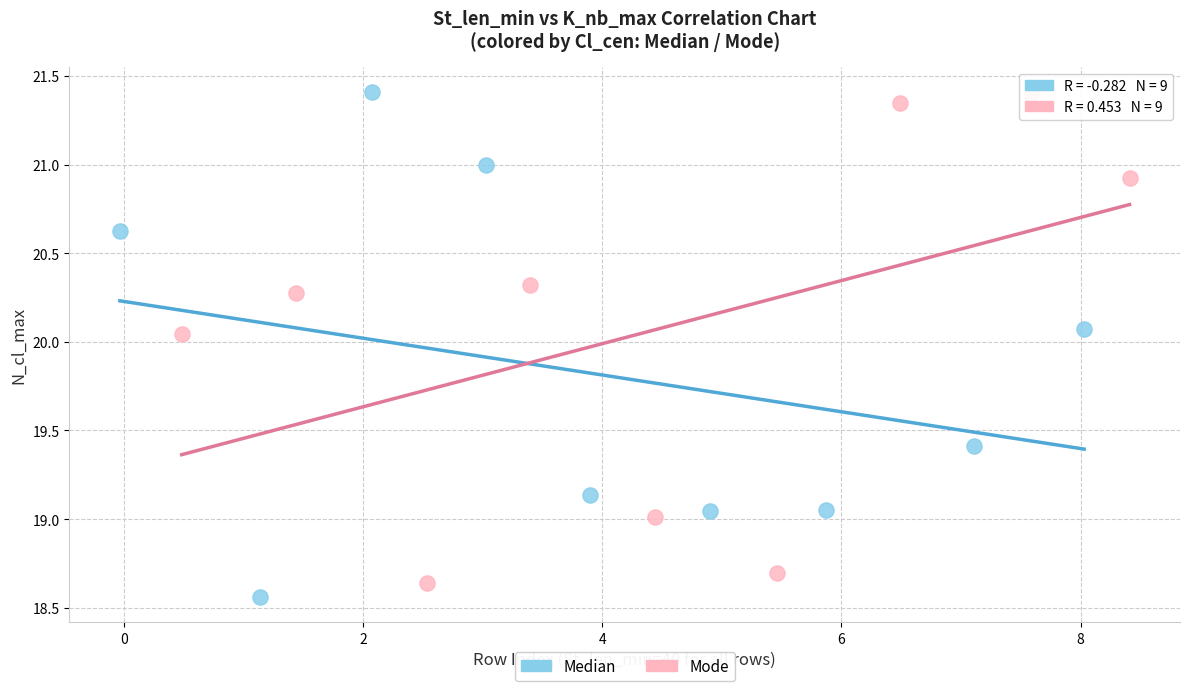

Which series contains the lowest Y value?

Median